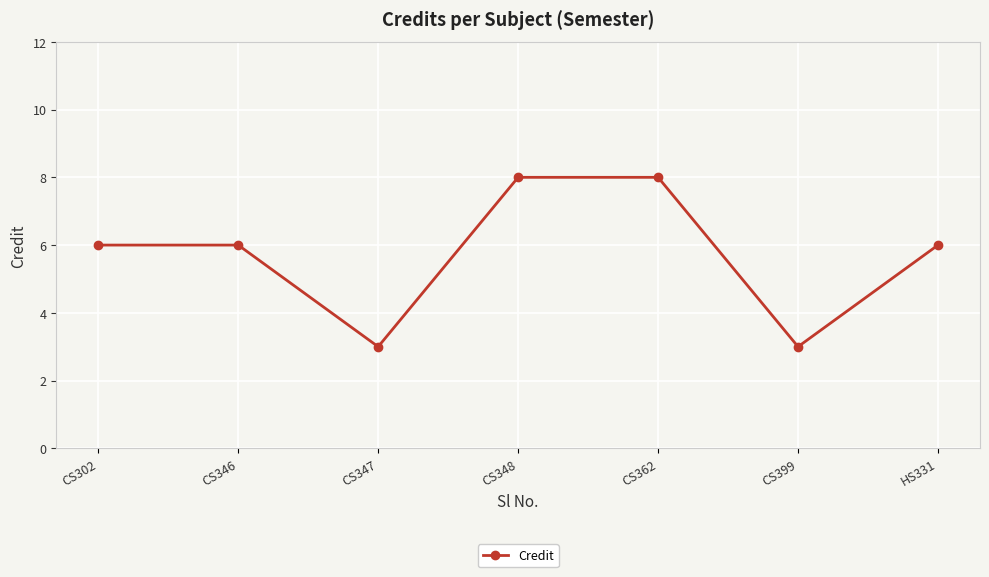

Reading left to right, list all the values displayed in this chart.

CS302=6	CS346=6	CS347=3	CS348=8	CS362=8	CS399=3	HS331=6